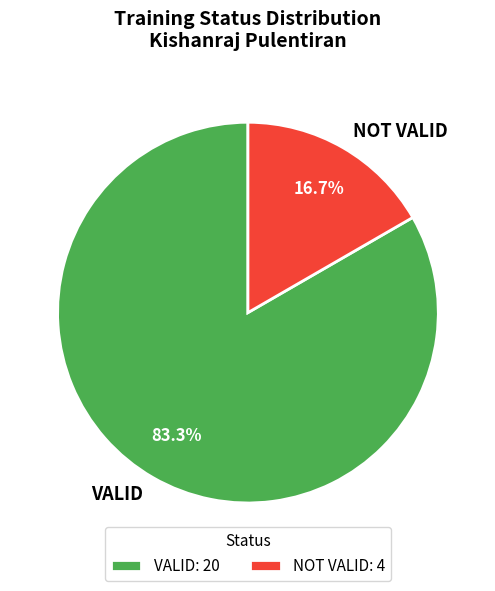

Rank the categories by value from highest to lowest.

VALID, NOT VALID